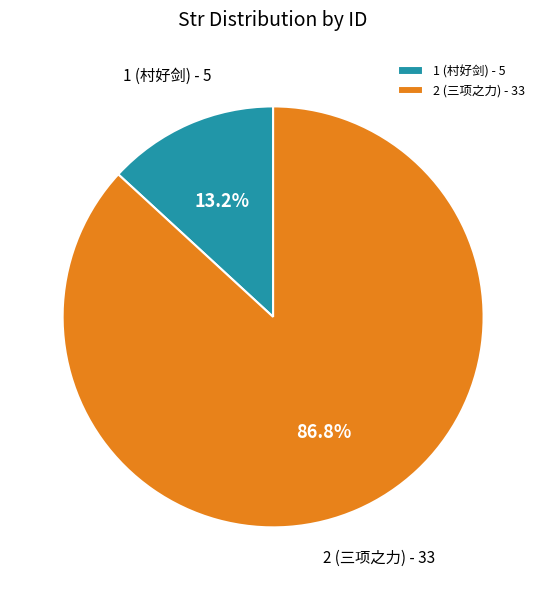

Which category accounts for the majority?

2 (三项之力)